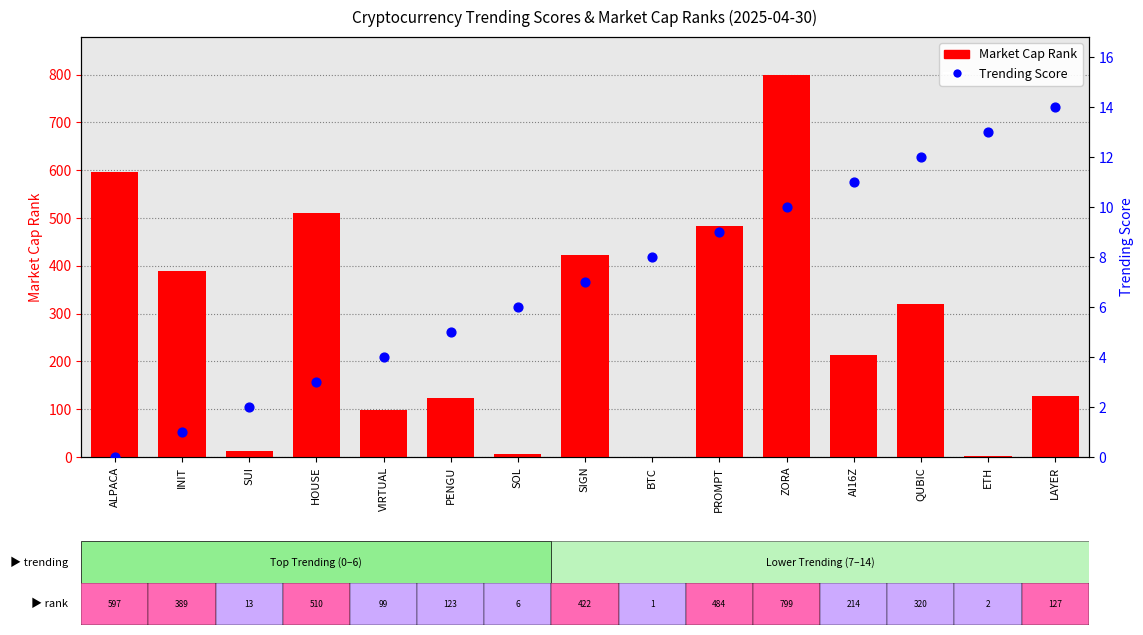

What are all the series names shown in the legend?

Market Cap Rank, Trending Score